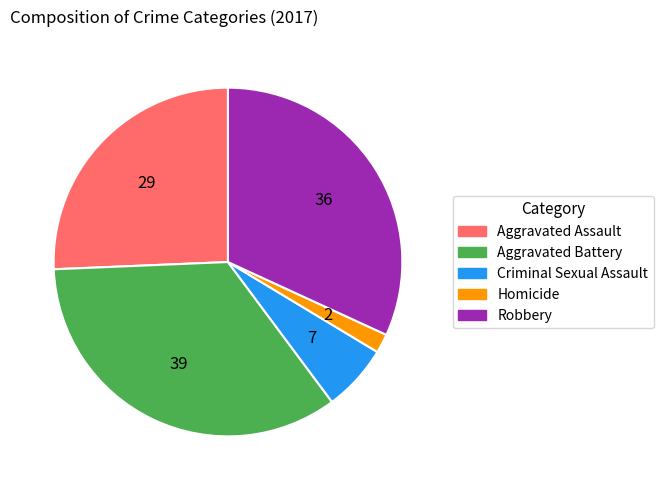

Between Homicide and Aggravated Battery, which is larger?

Aggravated Battery